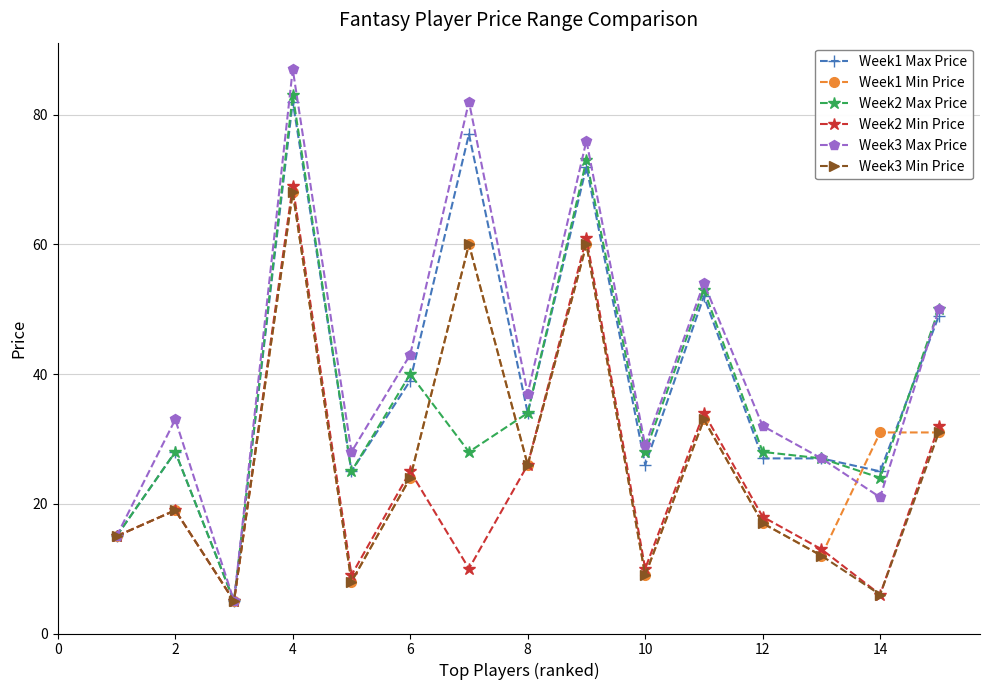

What is the sum of all Week3 Max Price values?

619